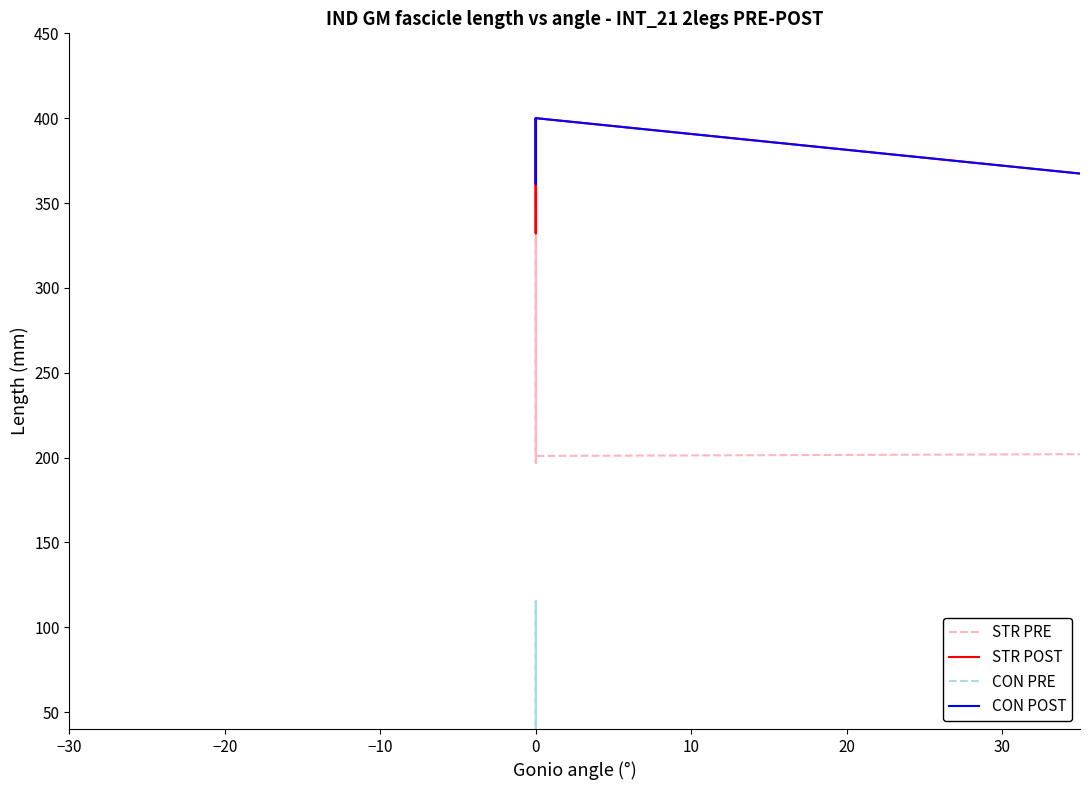

How many times do CON PRE and STR POST cross each other?

2